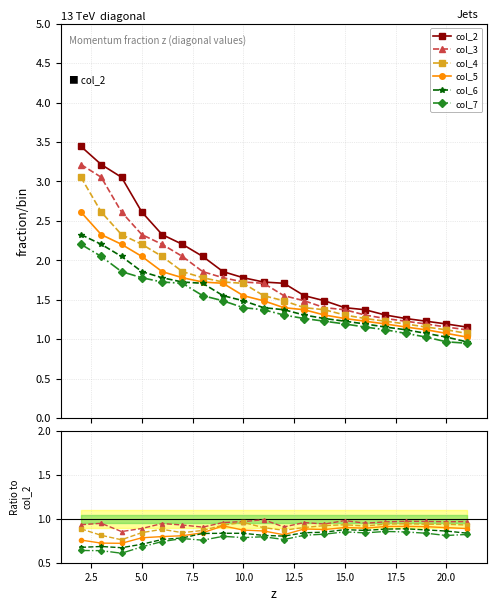

True or false: col_7 and col_2 cross at least once.

False